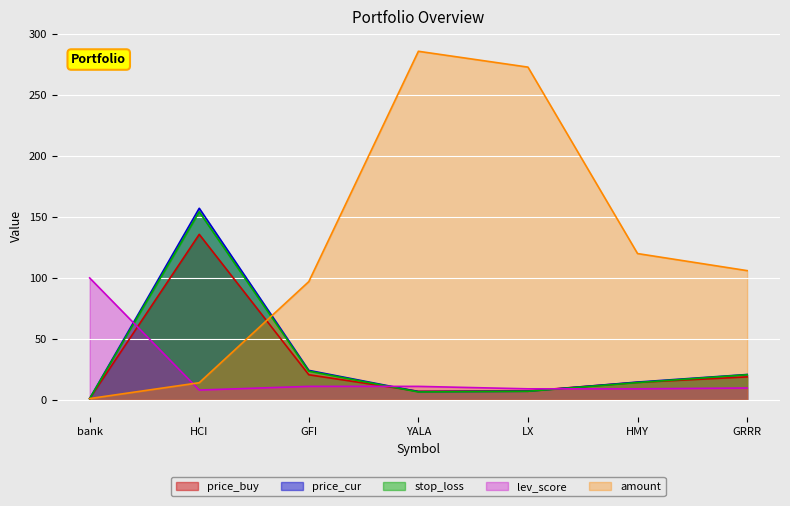

True or false: stop_loss has more than 1 points higher than both neighbors.

False